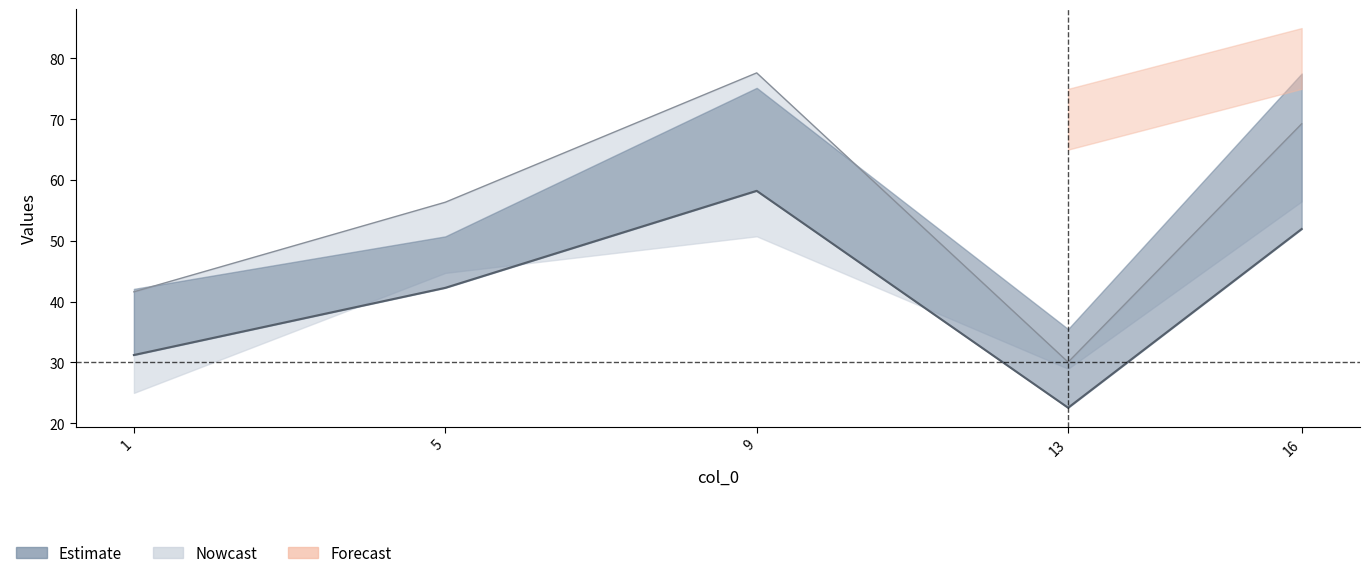

How many lines are shown in the chart?

6